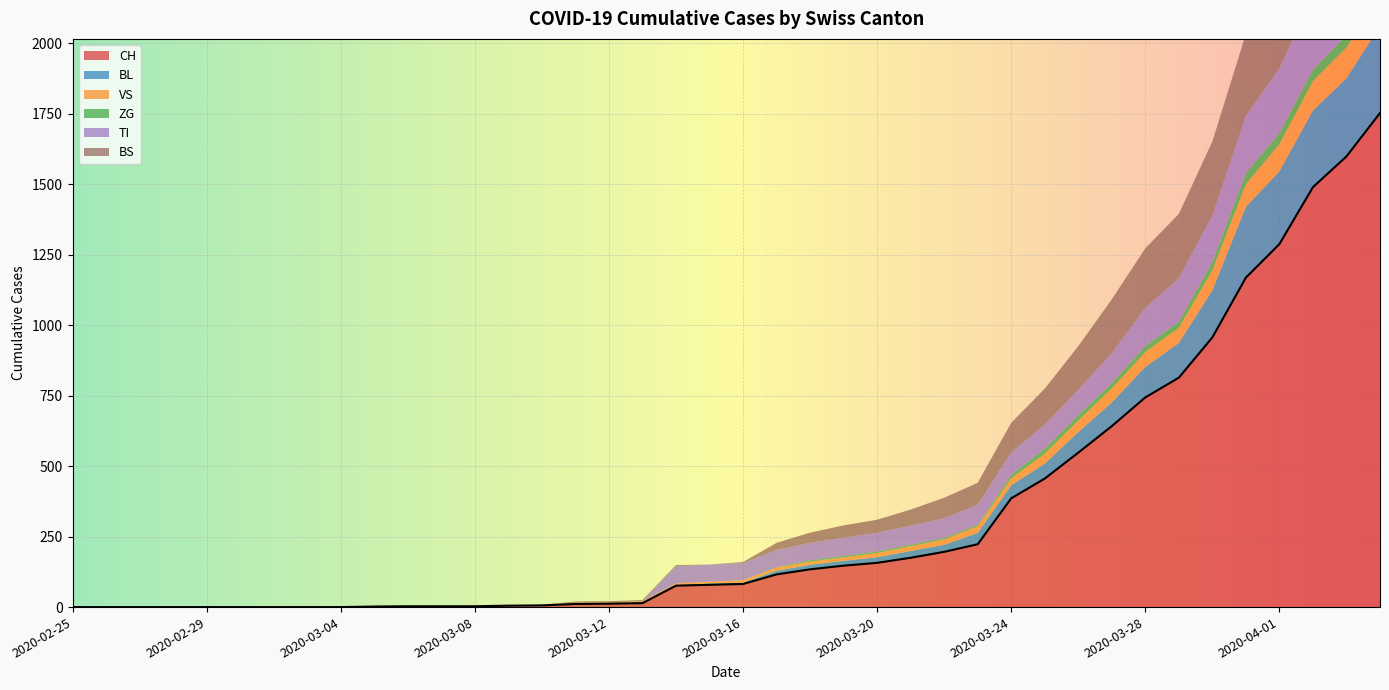

How many data points in BS are above 4?

19